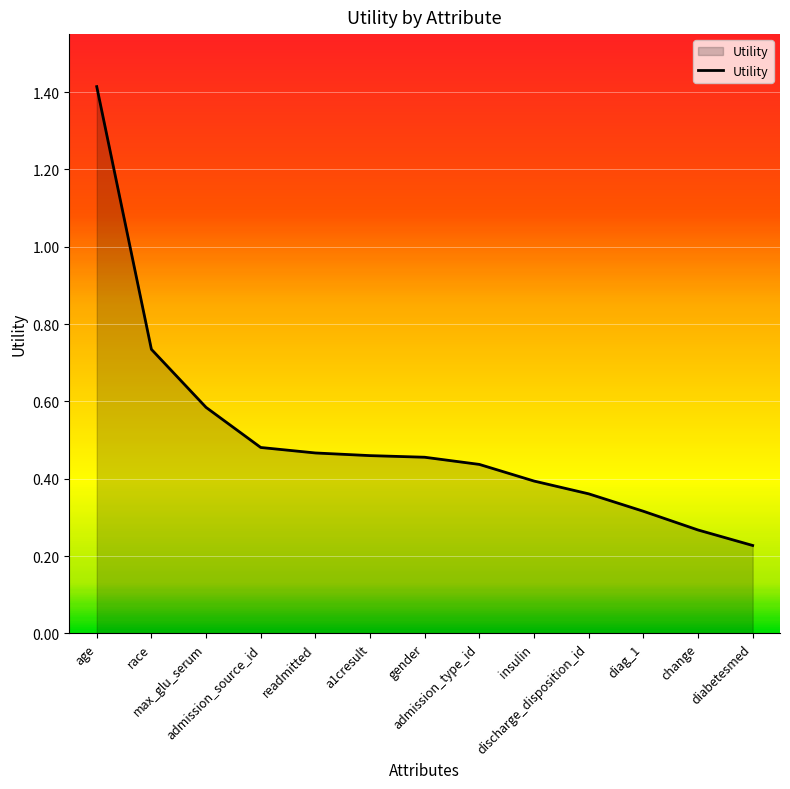

What is the greatest value displayed?

1.4